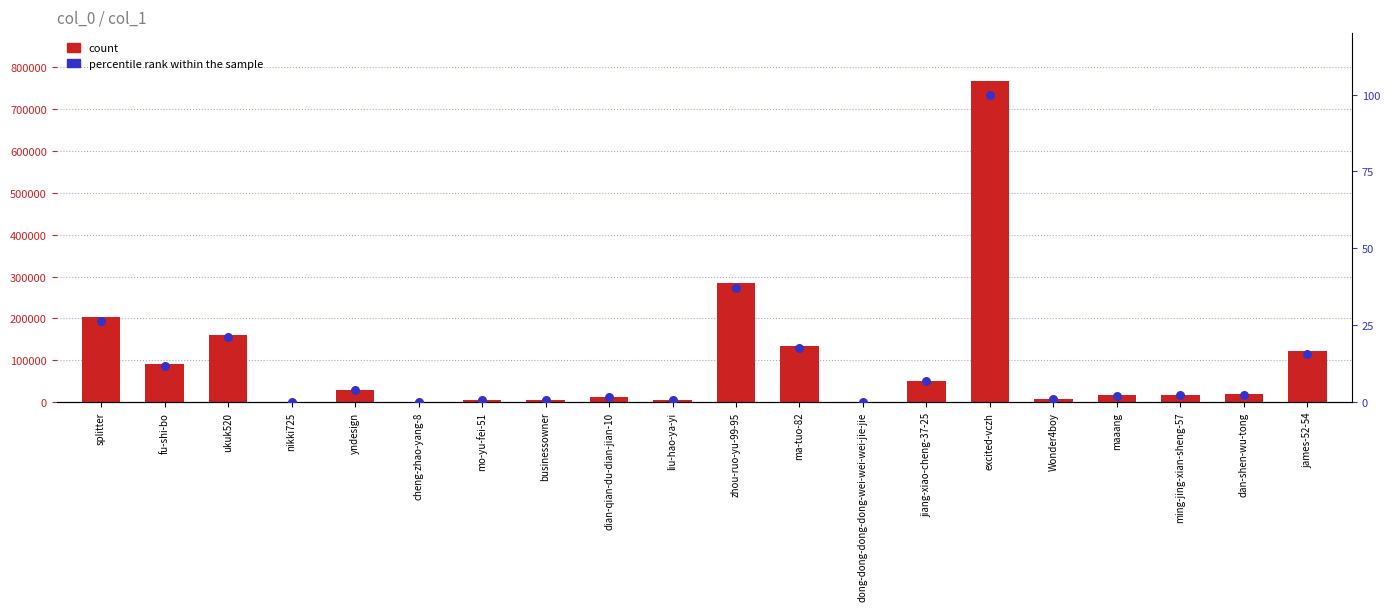

Which series contains the lowest Y value?

percentile rank within the sample